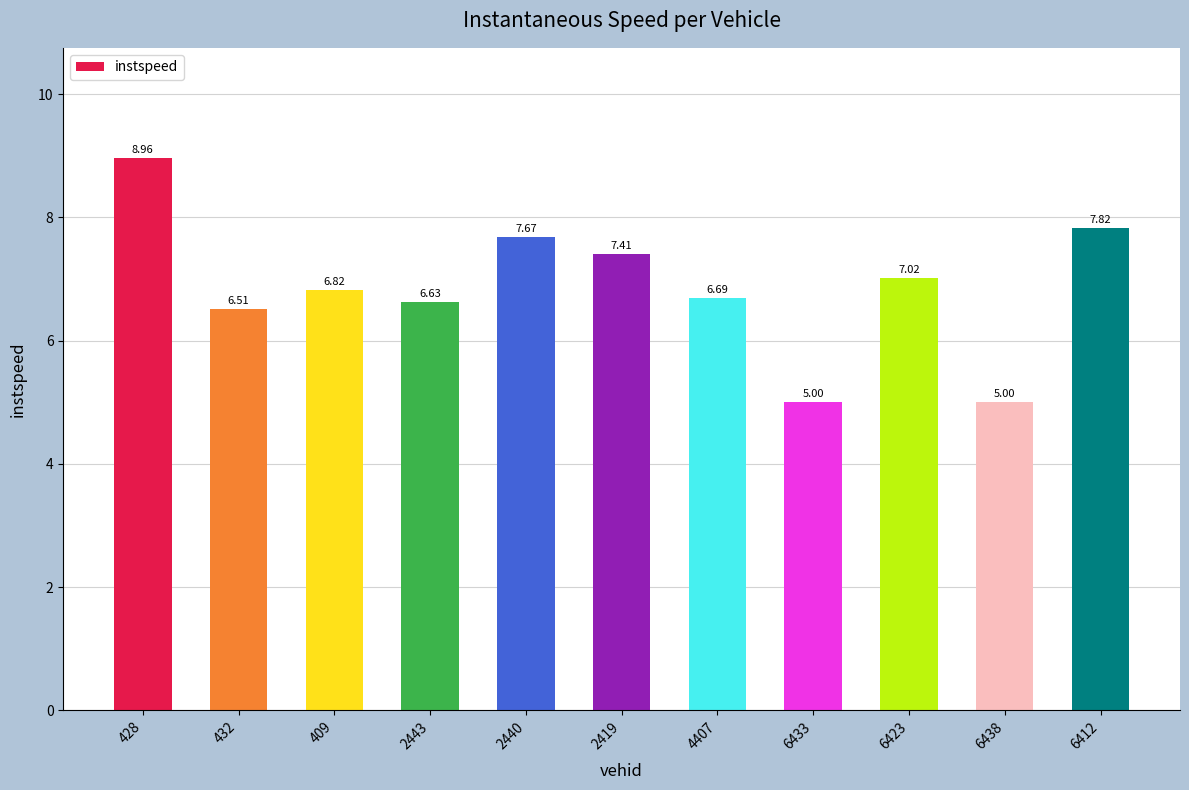

Where does the data first go above 6?

428